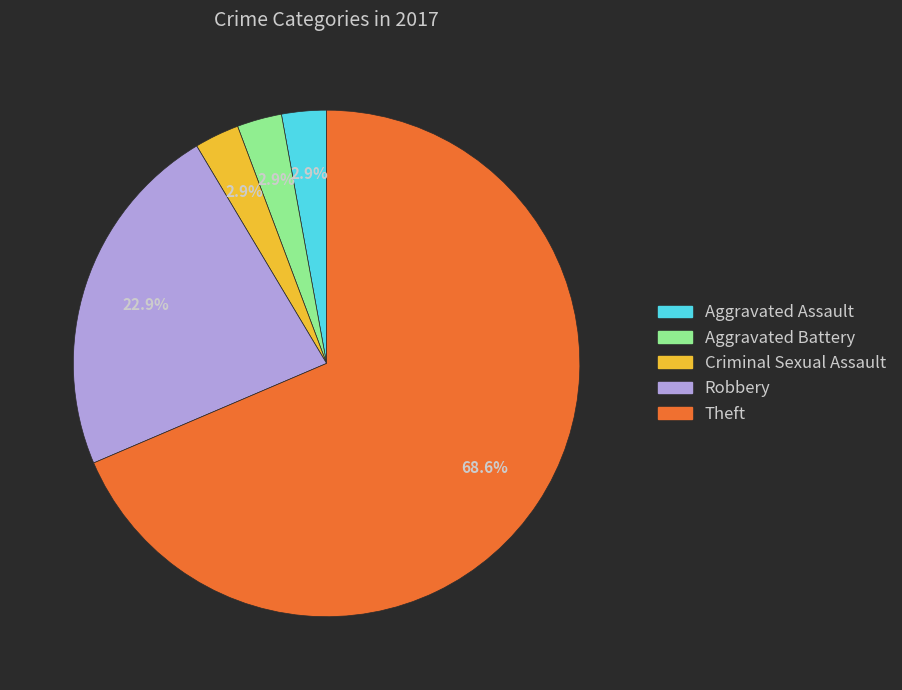

To the nearest percent, what percentage of the pie is Robbery?

23%